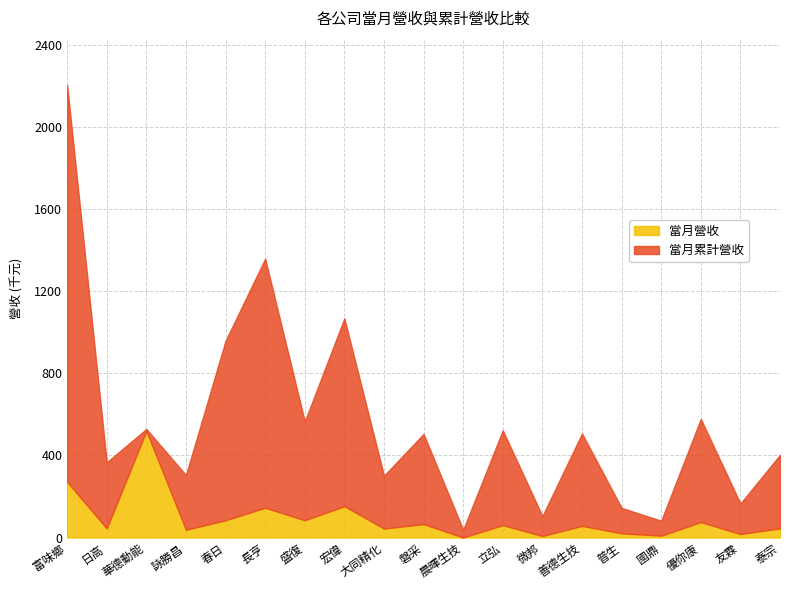

What is the maximum value shown in the chart?

519.5